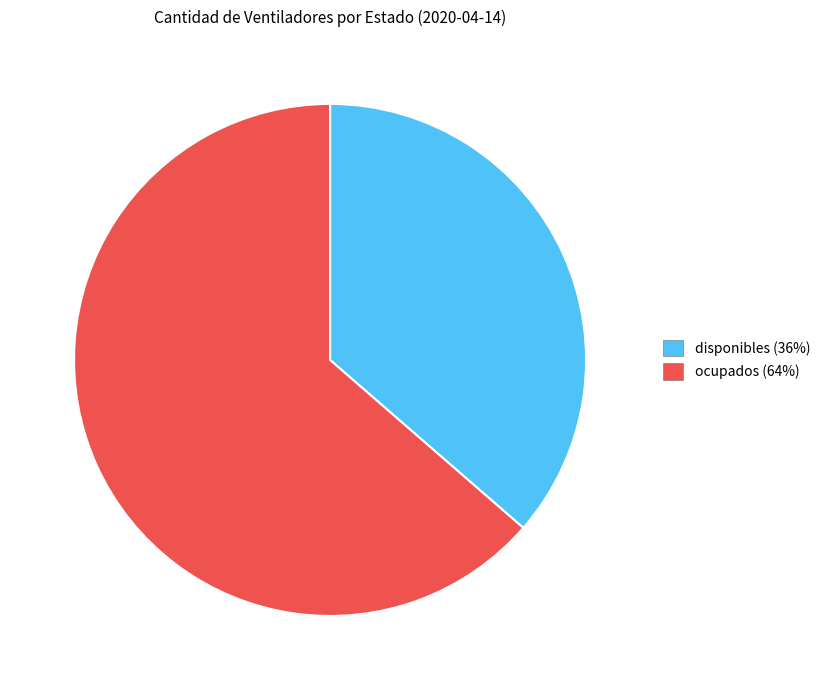

Rank the categories by value from highest to lowest.

ocupados, disponibles